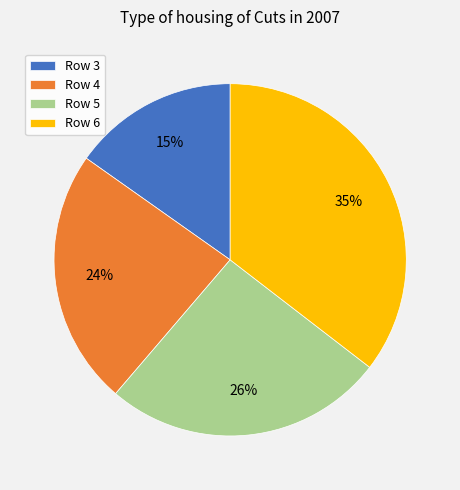

To the nearest percent, what is the difference between the largest and smallest slice percentages?

20%